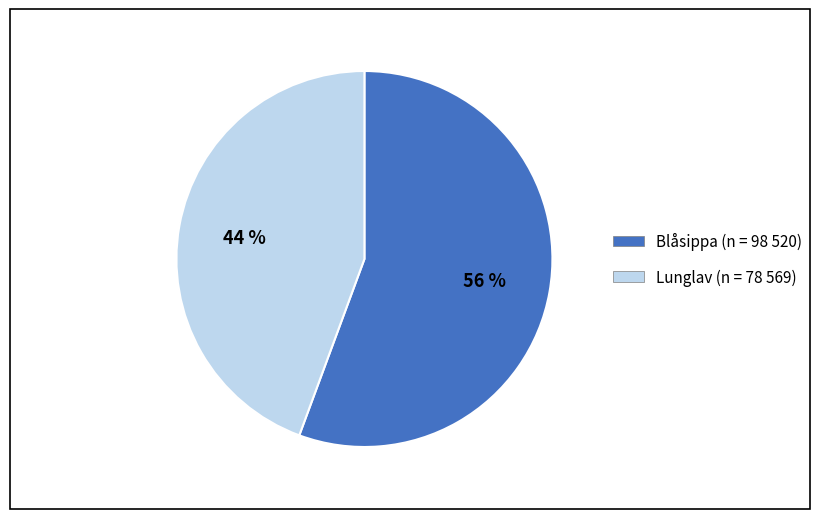

Does any single category account for the majority?

Yes